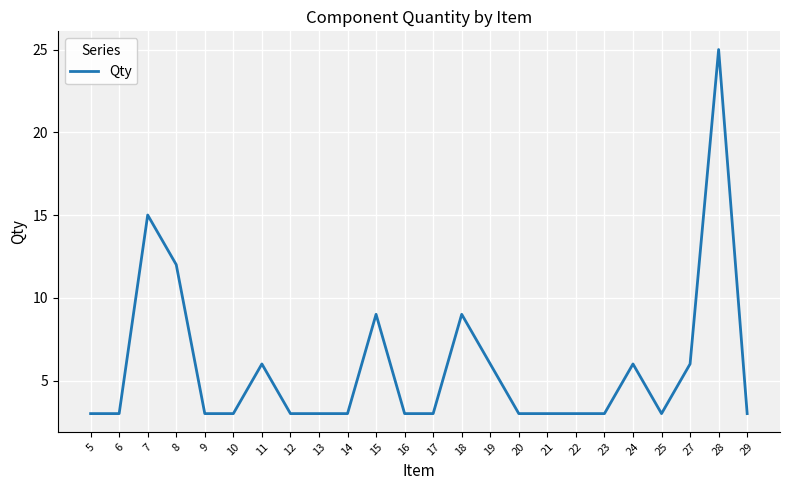

What is the sum of the values at 14 and 9?

6